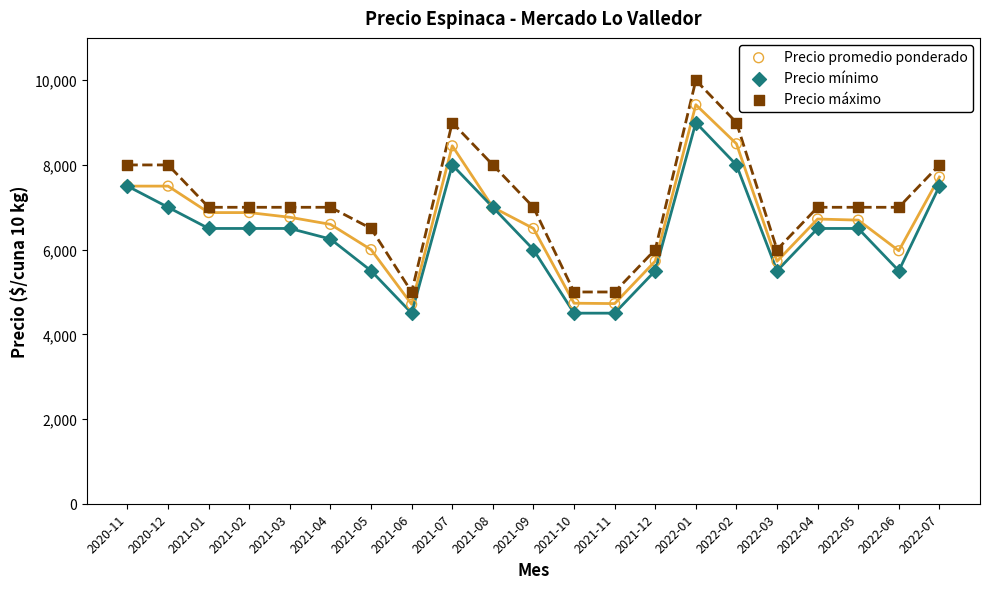

Which series contains the highest Y value?

Precio máximo